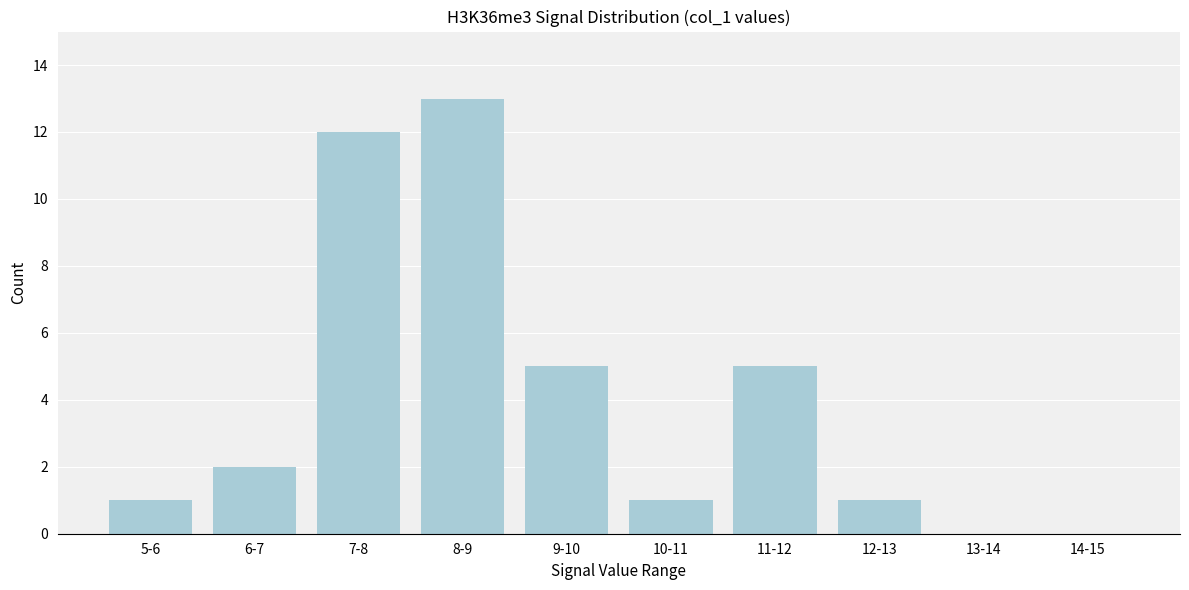

Reading left to right, what are all the values shown in this chart?

5-6=1	6-7=2	7-8=12	8-9=13	9-10=5	10-11=1	11-12=5	12-13=1	13-14=0	14-15=0